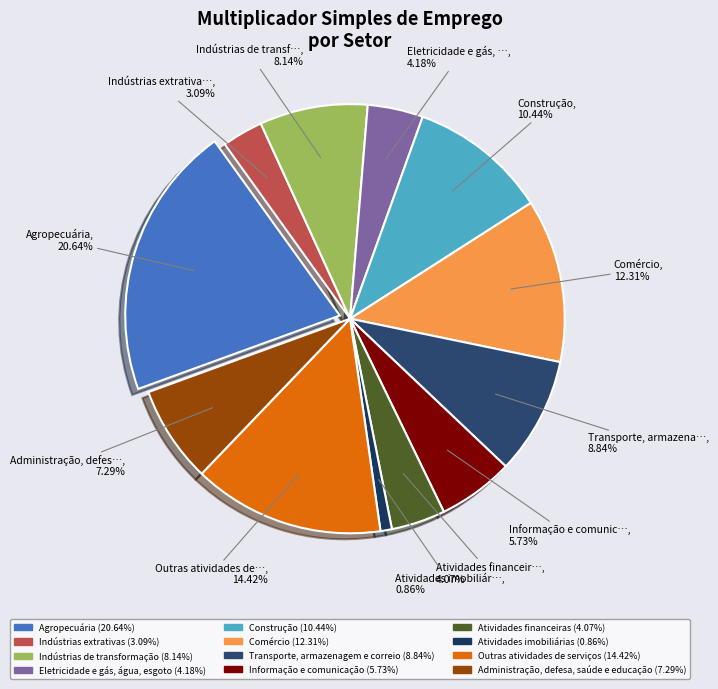

To the nearest percent, what percentage of the pie is Construção?

10%